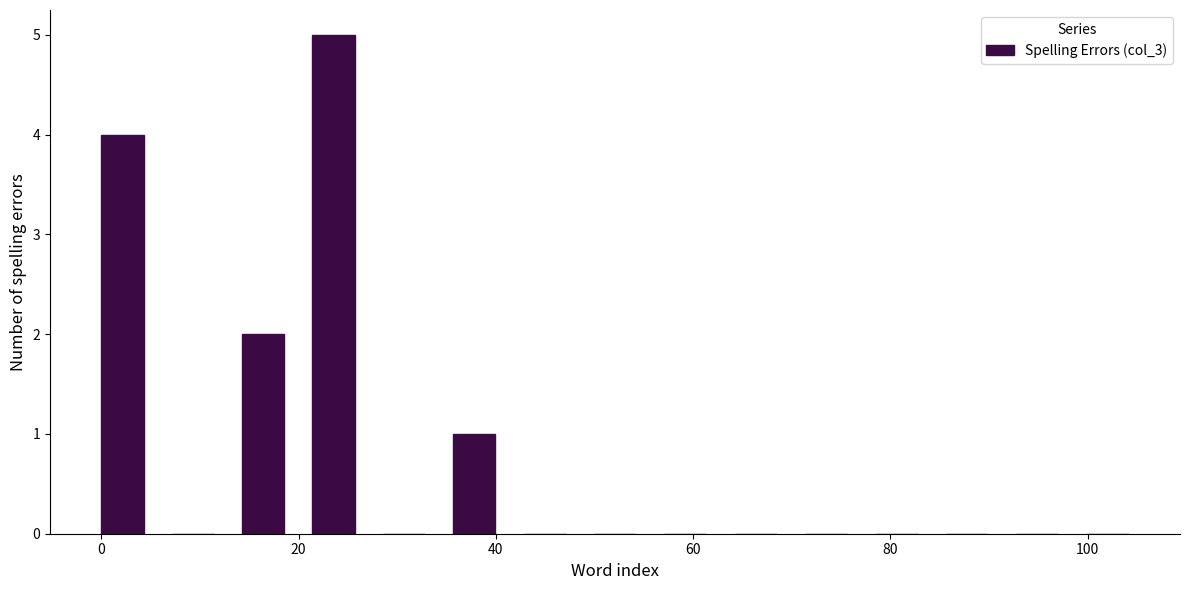

Around what value on the x-axis is the tallest bar? Give the approximate position of its centre, as read against the axis.

24